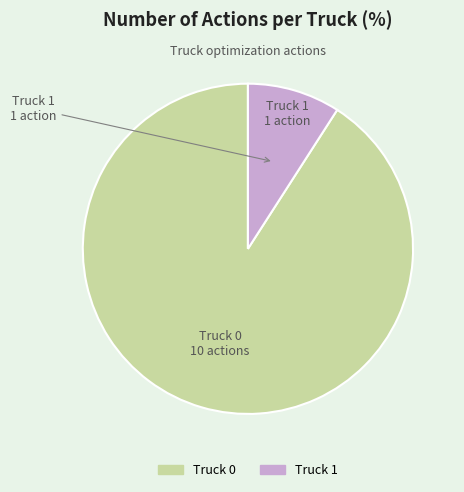

Is it true that Truck 0 is 99% of the pie?

False